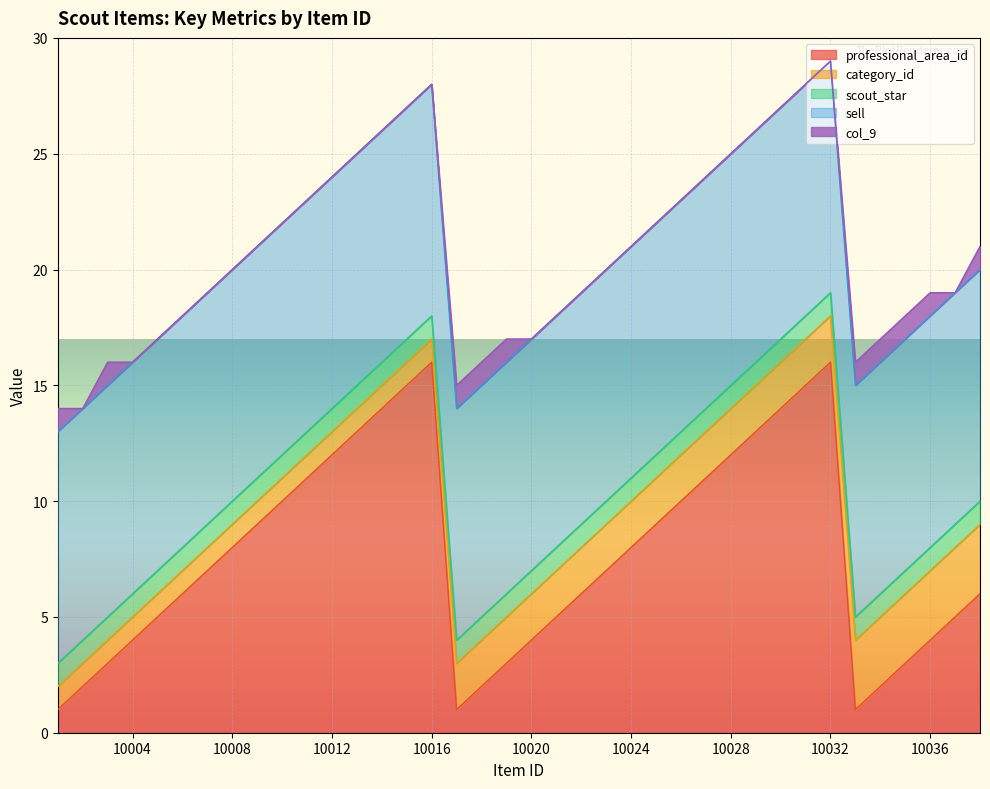

How many lines are shown in the chart?

5